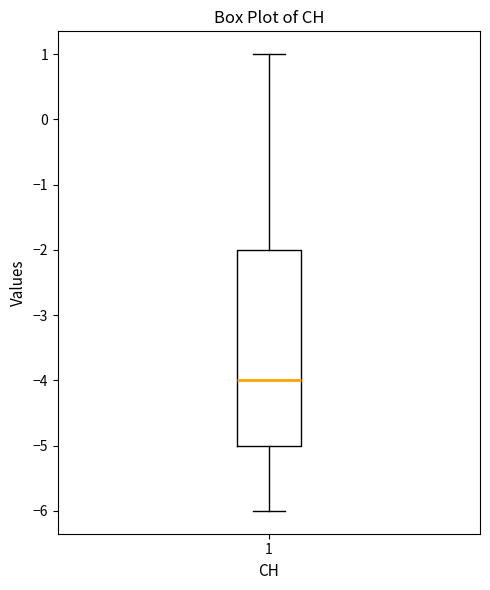

Where is the upper edge of the box at x = 1 on the y-axis? The values are not printed on the chart, so give them approximately, as read against the axis.

-2